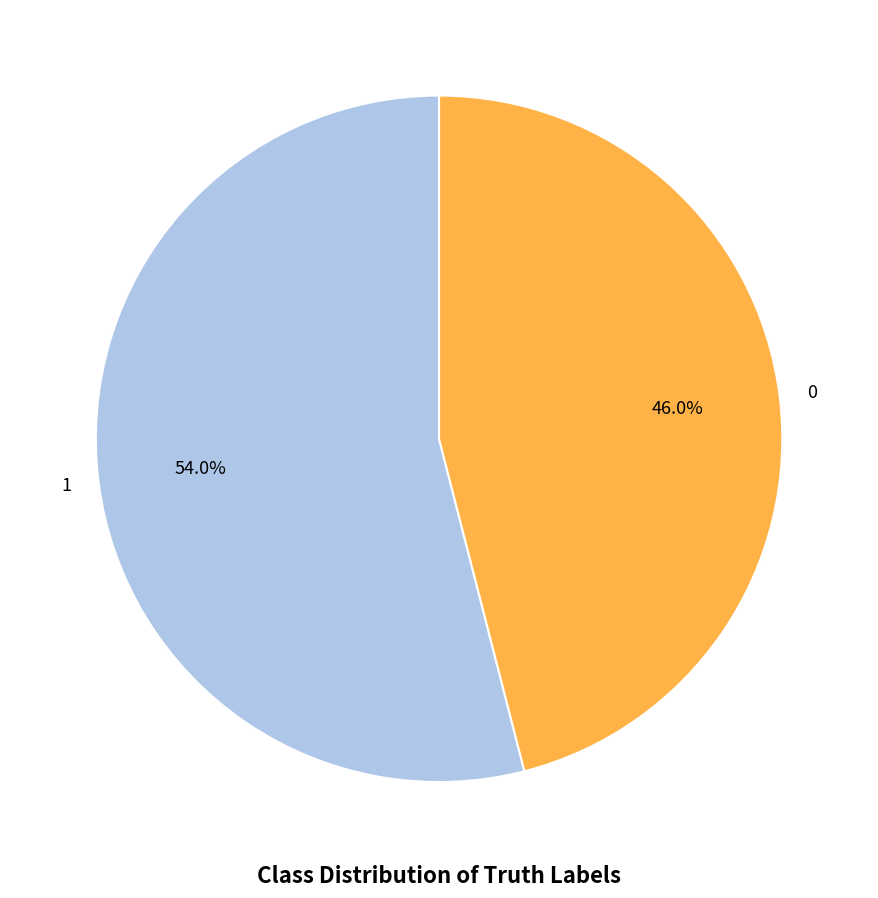

To the nearest percent, what is the combined percentage of 1 and 0?

100%